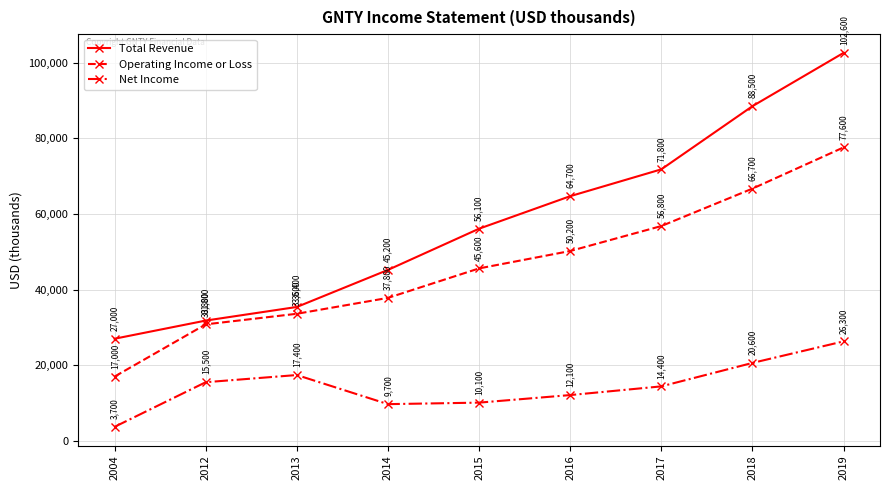

What is the value of the Net Income point at the 8th from the left?

20600